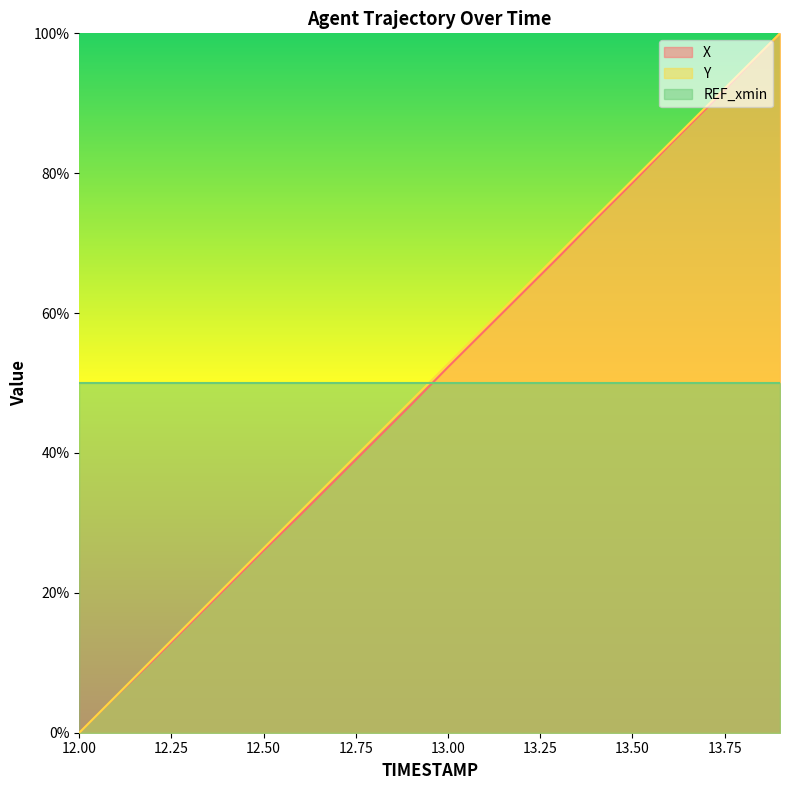

Which series changed the most between 13.3 and 13.8?

X